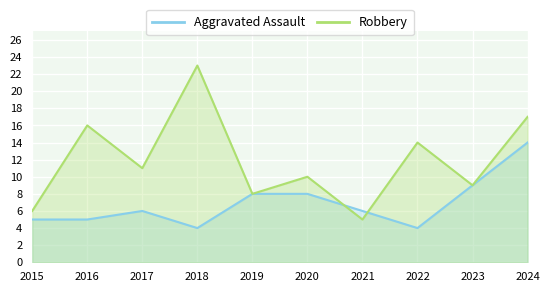

At how many categories does at least one series exceed 16?

2